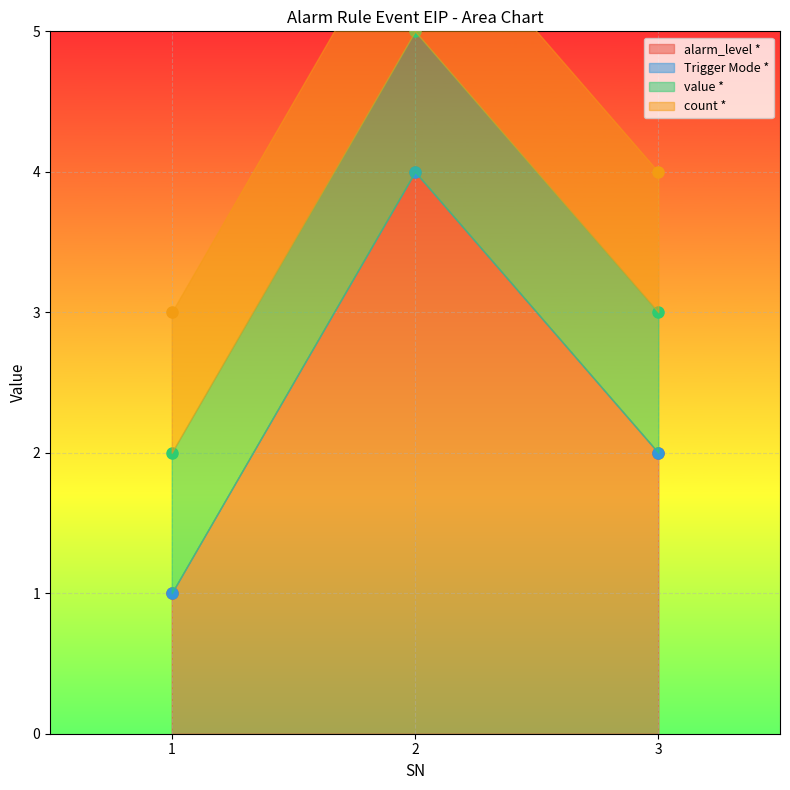

At which label does count * reach its minimum?

1